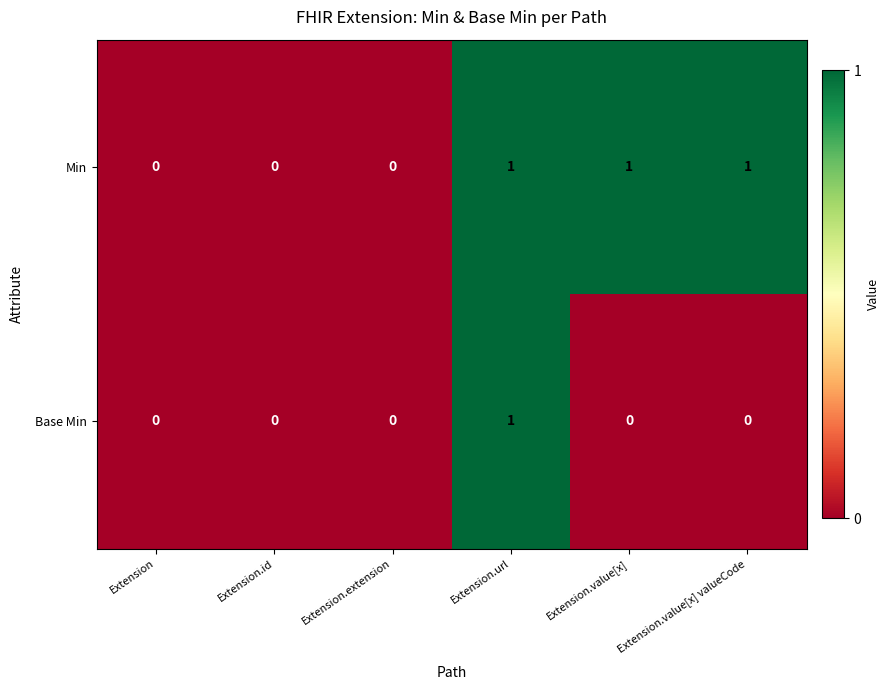

Which series has the largest total across all categories?

Min